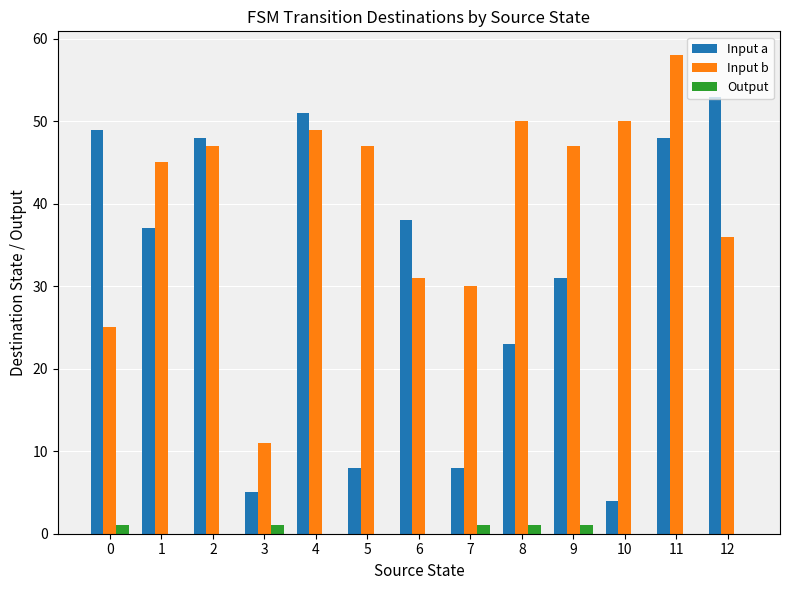

Does the chart contain stacked bars?

No